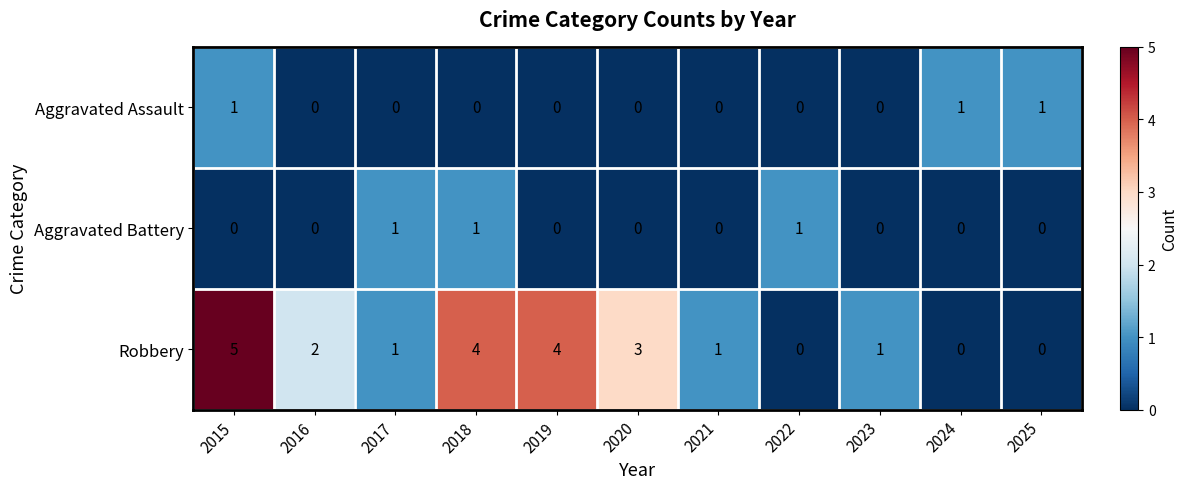

True or false: Robbery has a value of 4 at 2020.

False